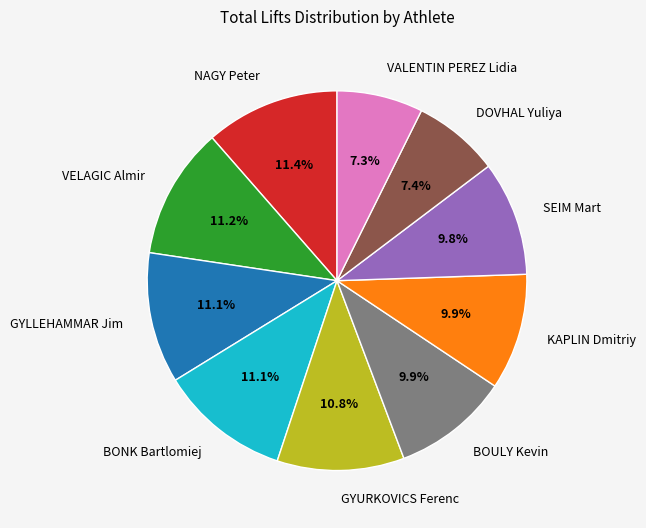

Approximately how many times larger is the value at BONK Bartlomiej compared to NAGY Peter?

1.0